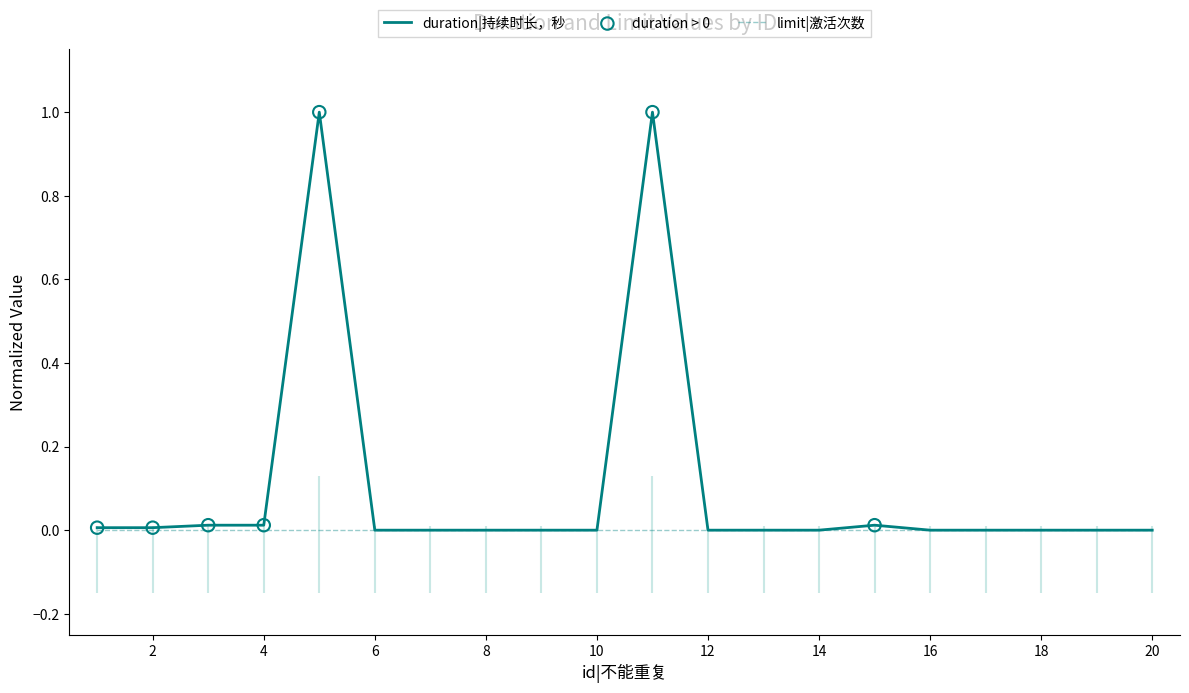

Between 8 and 12, which is larger?

8